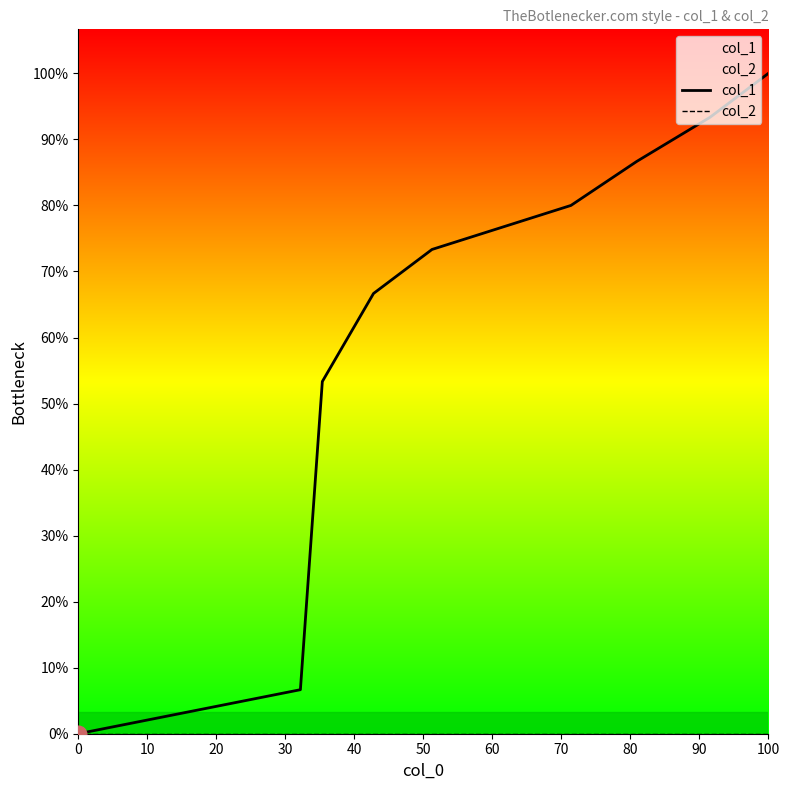

True or false: col_2 and col_1 cross at least once.

False